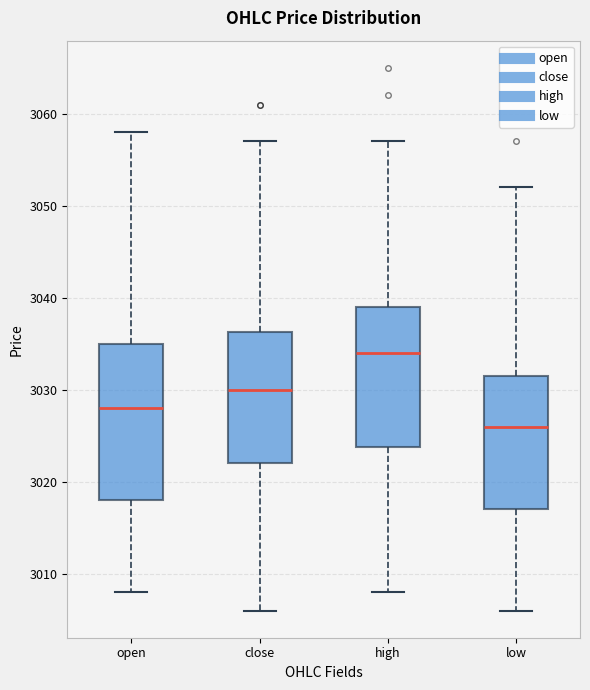

Reading left to right, read every box against the y-axis: the position of its median line, the range the box covers, and the ends of its whiskers. The values are not printed on the chart, so give them approximately, as read against the axis.

open: median 3028, box 3018 to 3035, whiskers 3008 to 3058
close: median 3030, box 3022 to 3036, whiskers 3006 to 3057
high: median 3034, box 3024 to 3039, whiskers 3008 to 3057
low: median 3026, box 3017 to 3032, whiskers 3006 to 3052